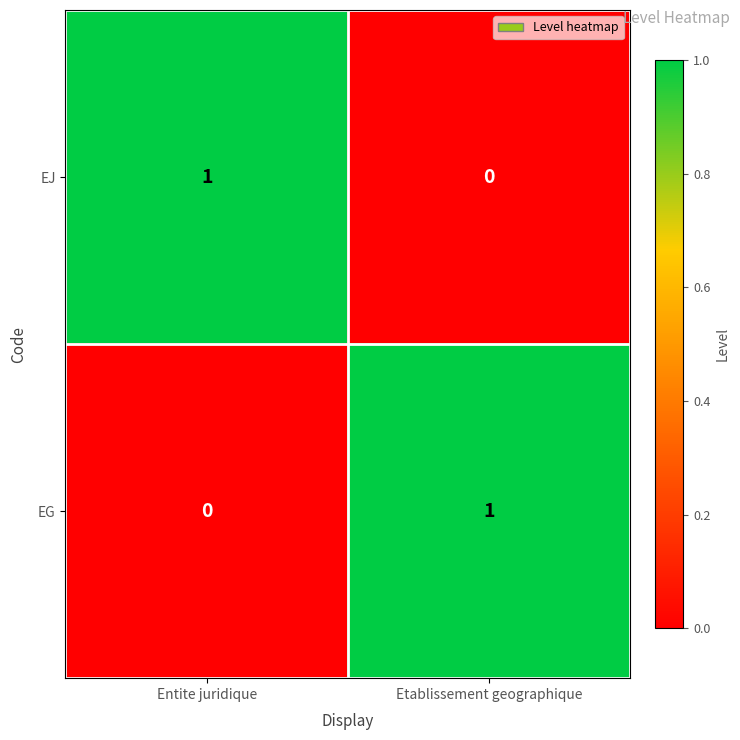

Is the value of EJ at Etablissement geographique greater than the value of EG at Etablissement geographique?

No